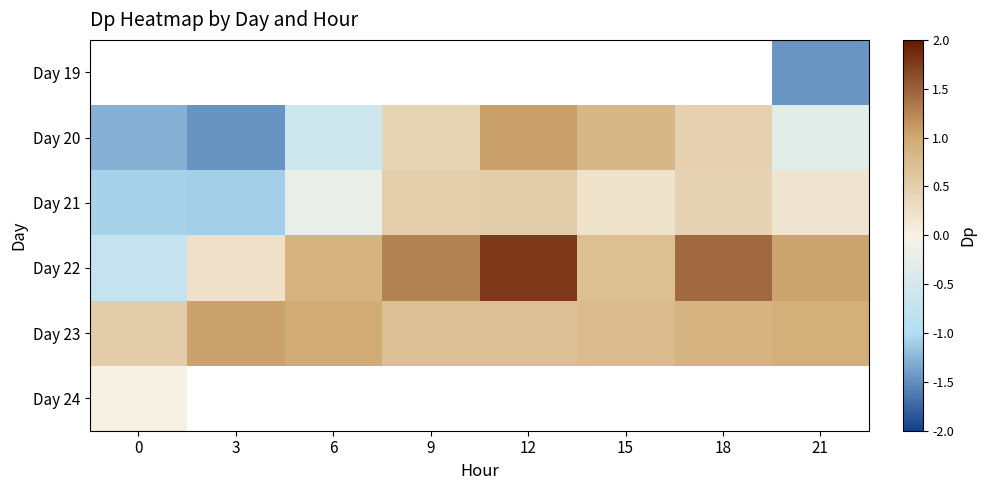

How many values in the Day 20 series are below 0?

4